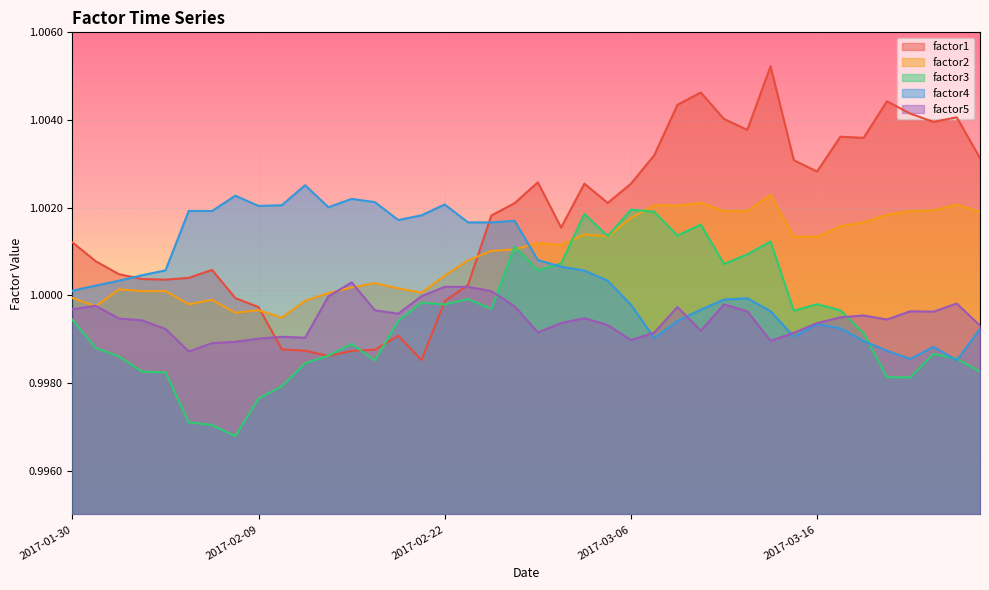

Reading left to right, what are all the values shown in this chart?

factor1: 1.0	1.0	1.0	1.0	1.0	1.0	1.0	1.0	1.0	1.0	1.0	1.0	1.0	1.0	1.0	1.0	1.0	1.0	1.0	1.0	1.0	1.0	1.0	1.0	1.0	1.0	1.0	1.0	1.0	1.0	1.0	1.0	1.0	1.0	1.0	1.0	1.0	1.0	1.0	1.0
factor2: 1.0	1.0	1.0	1.0	1.0	1.0	1.0	1.0	1.0	1.0	1.0	1.0	1.0	1.0	1.0	1.0	1.0	1.0	1.0	1.0	1.0	1.0	1.0	1.0	1.0	1.0	1.0	1.0	1.0	1.0	1.0	1.0	1.0	1.0	1.0	1.0	1.0	1.0	1.0	1.0
factor3: 1.0	1.0	1.0	1.0	1.0	1.0	1.0	1.0	1.0	1.0	1.0	1.0	1.0	1.0	1.0	1.0	1.0	1.0	1.0	1.0	1.0	1.0	1.0	1.0	1.0	1.0	1.0	1.0	1.0	1.0	1.0	1.0	1.0	1.0	1.0	1.0	1.0	1.0	1.0	1.0
factor4: 1.0	1.0	1.0	1.0	1.0	1.0	1.0	1.0	1.0	1.0	1.0	1.0	1.0	1.0	1.0	1.0	1.0	1.0	1.0	1.0	1.0	1.0	1.0	1.0	1.0	1.0	1.0	1.0	1.0	1.0	1.0	1.0	1.0	1.0	1.0	1.0	1.0	1.0	1.0	1.0
factor5: 1.0	1.0	1.0	1.0	1.0	1.0	1.0	1.0	1.0	1.0	1.0	1.0	1.0	1.0	1.0	1.0	1.0	1.0	1.0	1.0	1.0	1.0	1.0	1.0	1.0	1.0	1.0	1.0	1.0	1.0	1.0	1.0	1.0	1.0	1.0	1.0	1.0	1.0	1.0	1.0